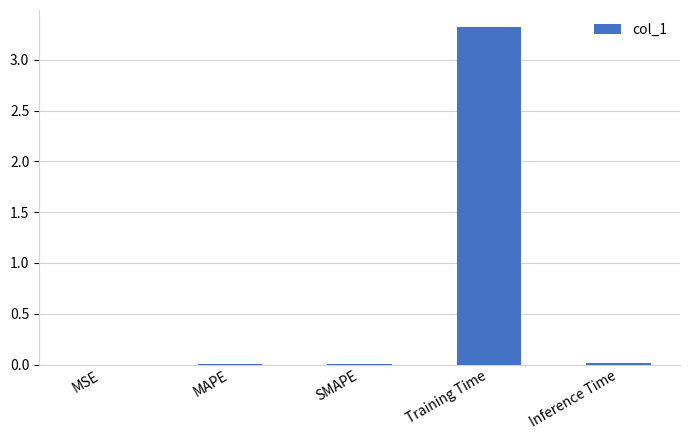

Read the value at Training Time.

3.3